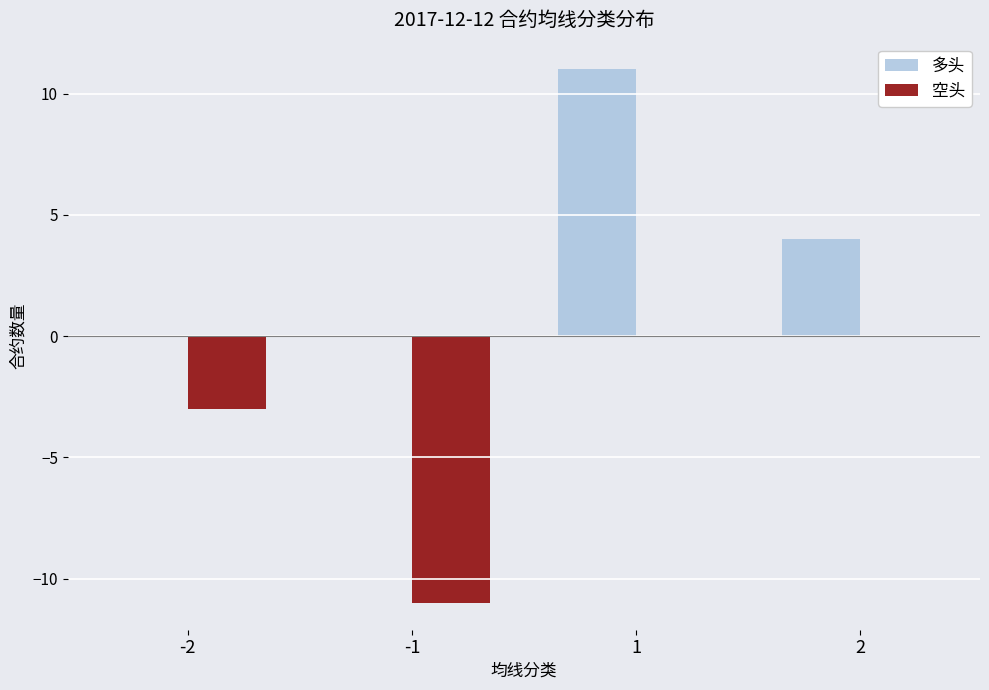

What is the total value across all series at -2?

-3